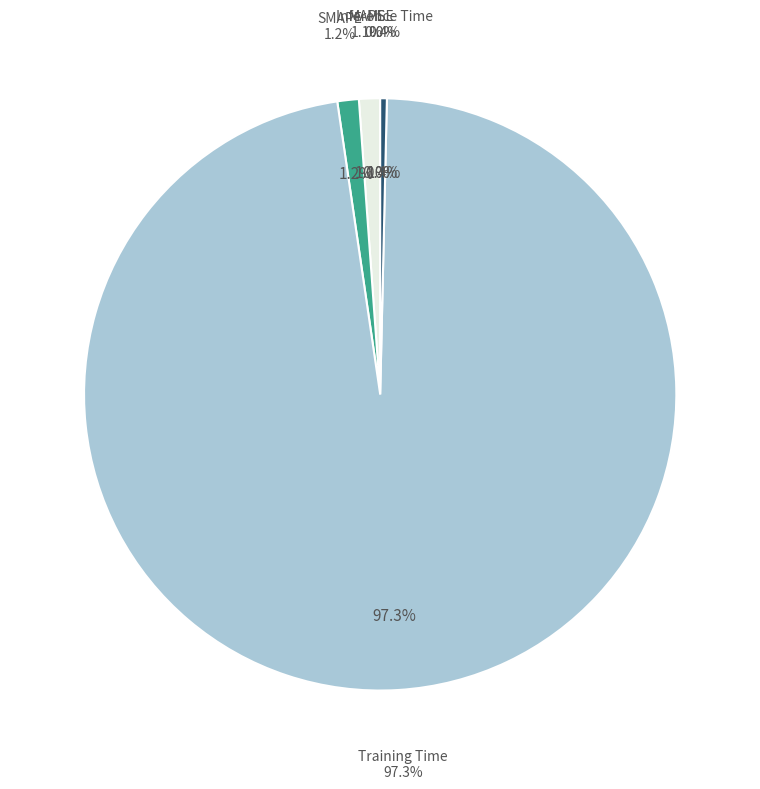

Which slice is the largest?

Training Time